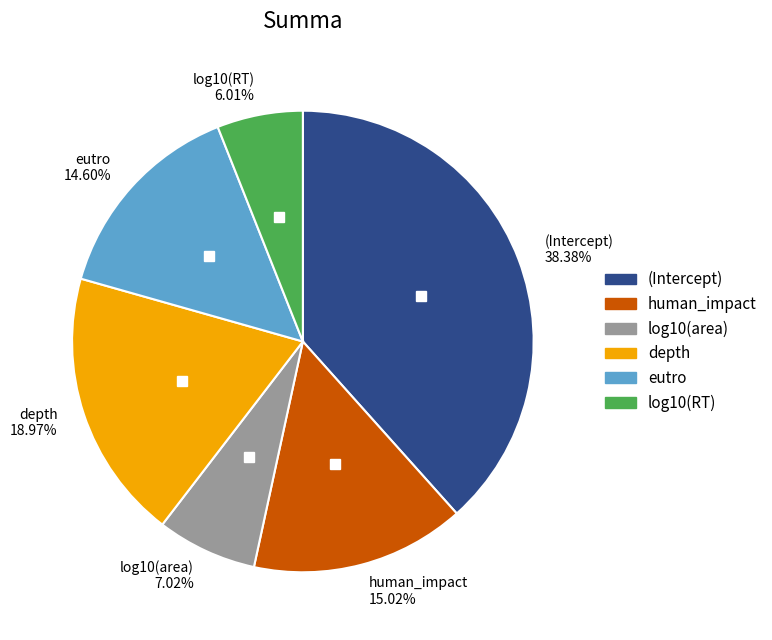

What portion of the pie excludes log10(area)?

93.0%